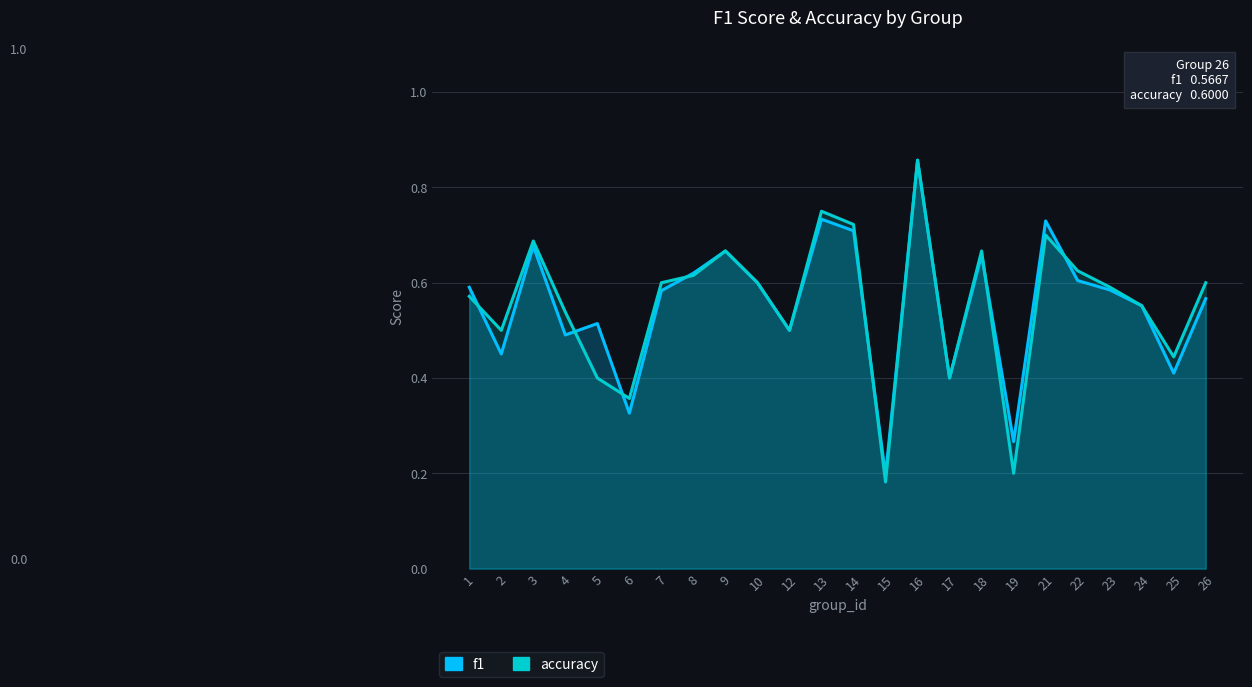

What is the maximum value for accuracy?

0.9